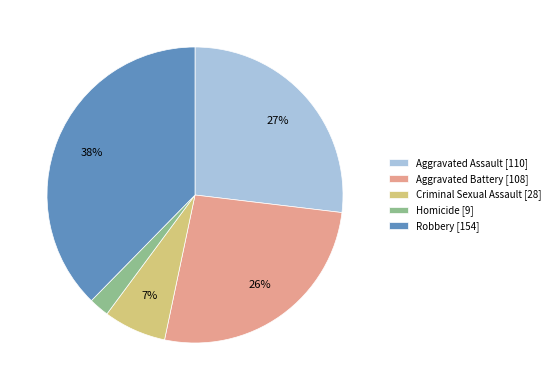

To the nearest percent, what is the average slice percentage?

20%